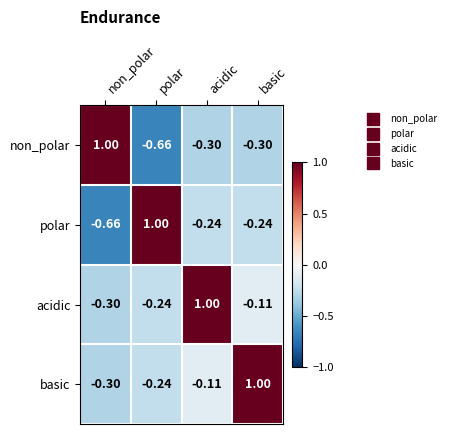

Is the value of non_polar at polar greater than the value of acidic at polar?

No